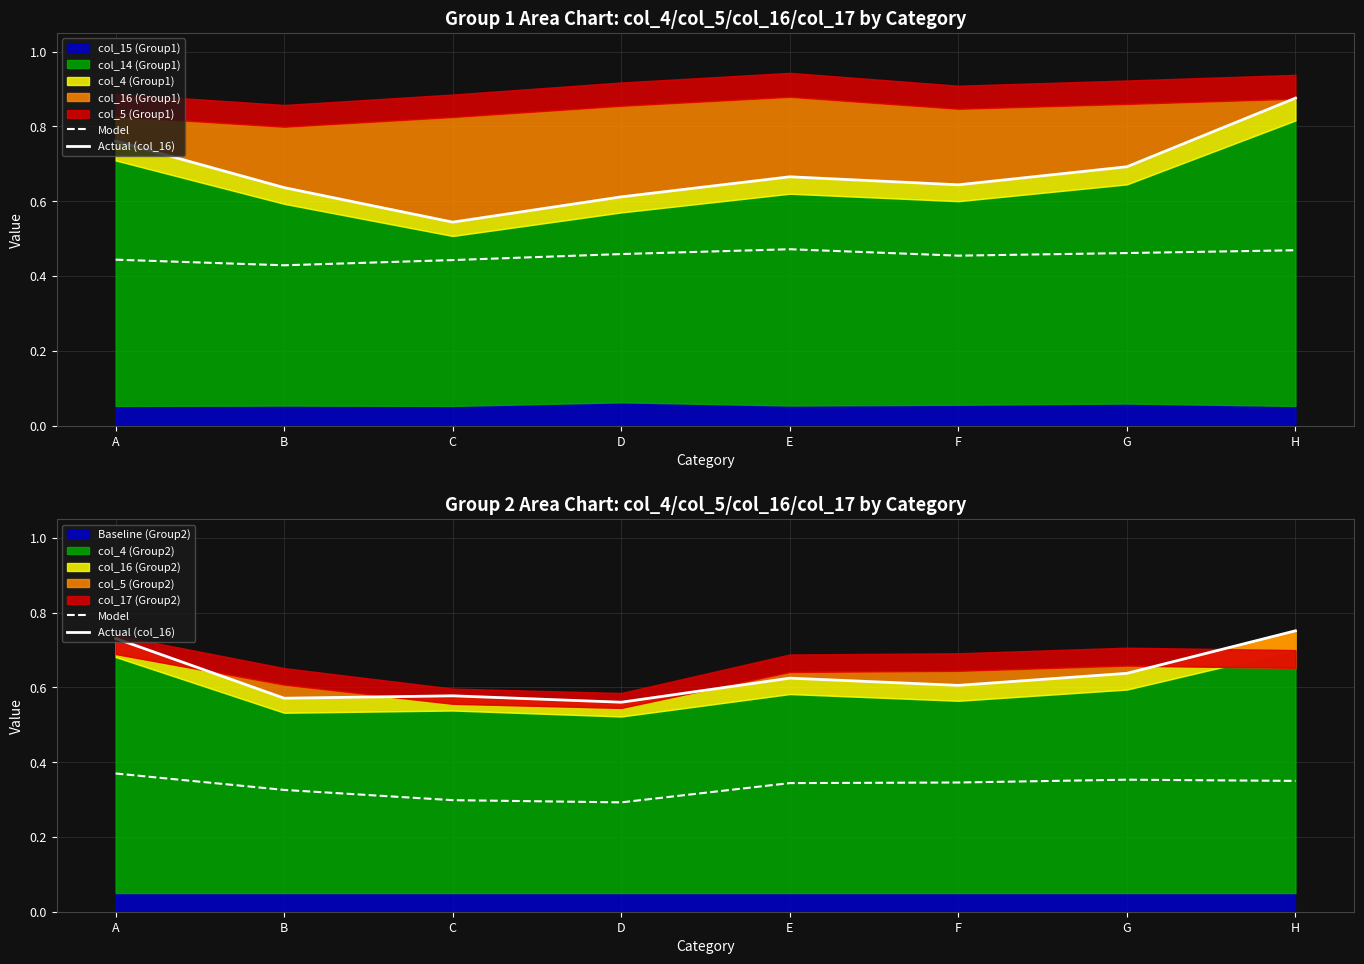

True or false: Actual (col_16) has a value of 1.0 at E.

False